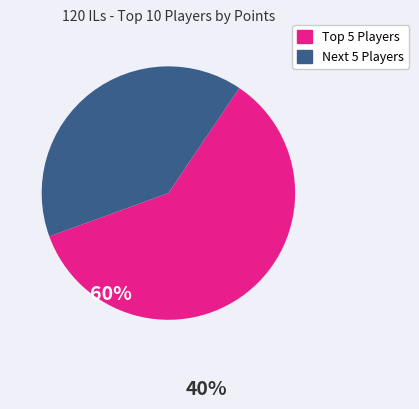

Is there a majority slice in this chart?

Yes